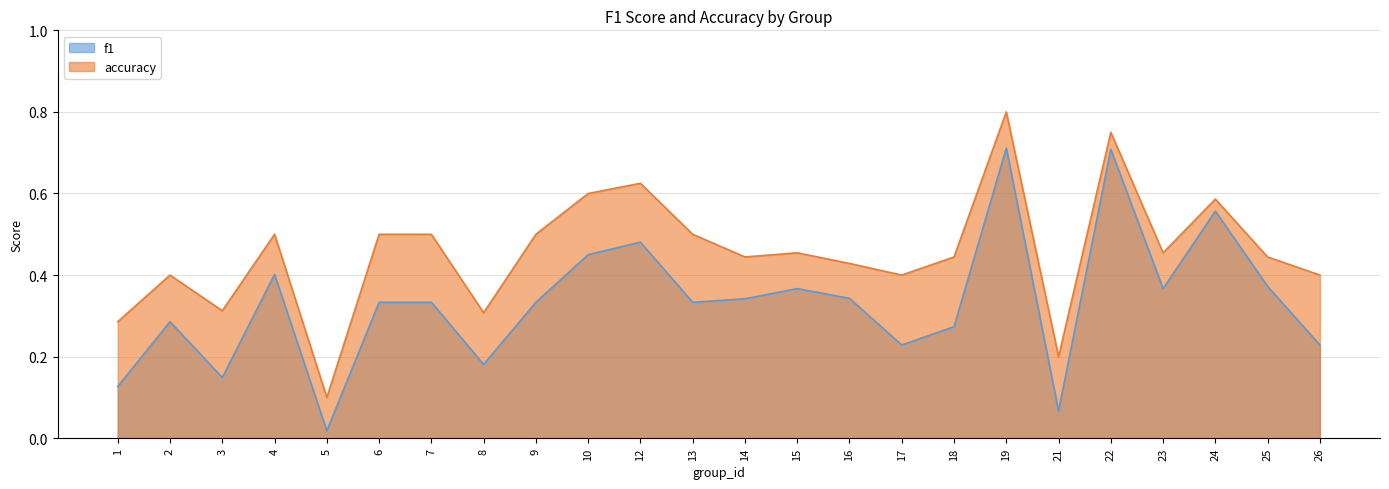

Reading left to right, extract all data points from this chart.

f1: 0.1	0.3	0.1	0.4	0.0	0.3	0.3	0.2	0.3	0.5	0.5	0.3	0.3	0.4	0.3	0.2	0.3	0.7	0.1	0.7	0.4	0.6	0.4	0.2
accuracy: 0.3	0.4	0.3	0.5	0.1	0.5	0.5	0.3	0.5	0.6	0.6	0.5	0.4	0.5	0.4	0.4	0.4	0.8	0.2	0.8	0.5	0.6	0.4	0.4